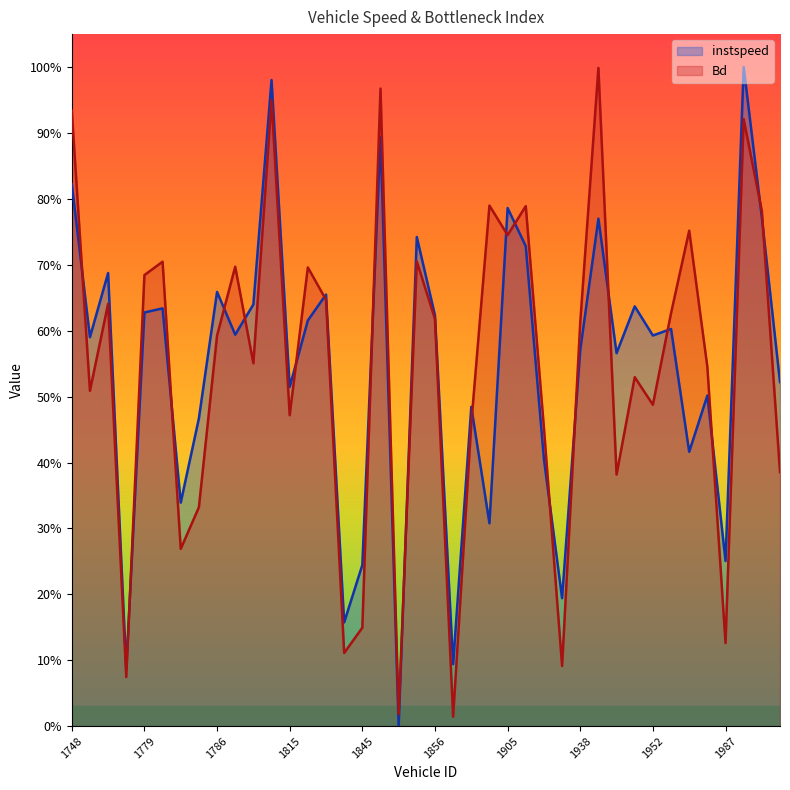

Reading left to right, list all the values displayed in this chart.

instspeed: 1748=0.8	1763=0.6	1768=0.7	1775=0.1	1779=0.6	1780=0.6	1781=0.3	1785=0.5	1786=0.7	1788=0.6	1803=0.6	1810=1.0	1815=0.5	1820=0.6	1827=0.7	1840=0.2	1845=0.2	1847=0.9	1851=0.0	1853=0.7	1856=0.6	1857=0.1	1860=0.5	1880=0.3	1905=0.8	1909=0.7	1926=0.4	1934=0.2	1938=0.6	1939=0.8	1944=0.6	1948=0.6	1952=0.6	1956=0.6	1960=0.4	1980=0.5	1987=0.3	3764=1.0	3784=0.8	3793=0.5
Bd: 1748=0.9	1763=0.5	1768=0.6	1775=0.1	1779=0.7	1780=0.7	1781=0.3	1785=0.3	1786=0.6	1788=0.7	1803=0.6	1810=0.9	1815=0.5	1820=0.7	1827=0.6	1840=0.1	1845=0.1	1847=1.0	1851=0.0	1853=0.7	1856=0.6	1857=0.0	1860=0.5	1880=0.8	1905=0.7	1909=0.8	1926=0.5	1934=0.1	1938=0.6	1939=1.0	1944=0.4	1948=0.5	1952=0.5	1956=0.6	1960=0.8	1980=0.5	1987=0.1	3764=0.9	3784=0.8	3793=0.4